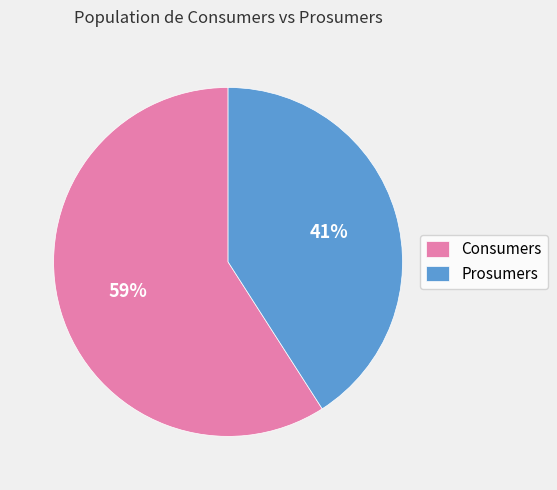

Is Prosumers the majority of the pie?

No